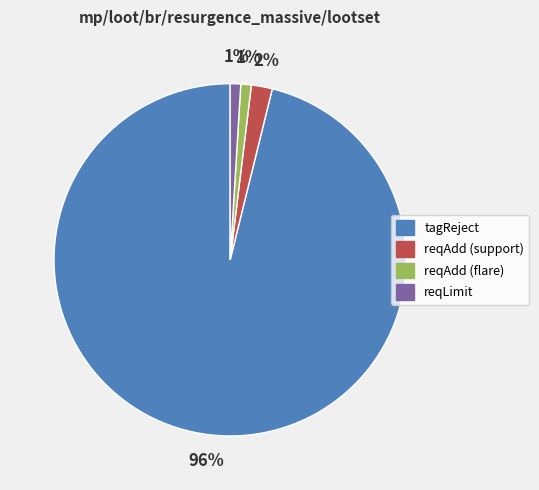

Count the number of slices in the pie.

4